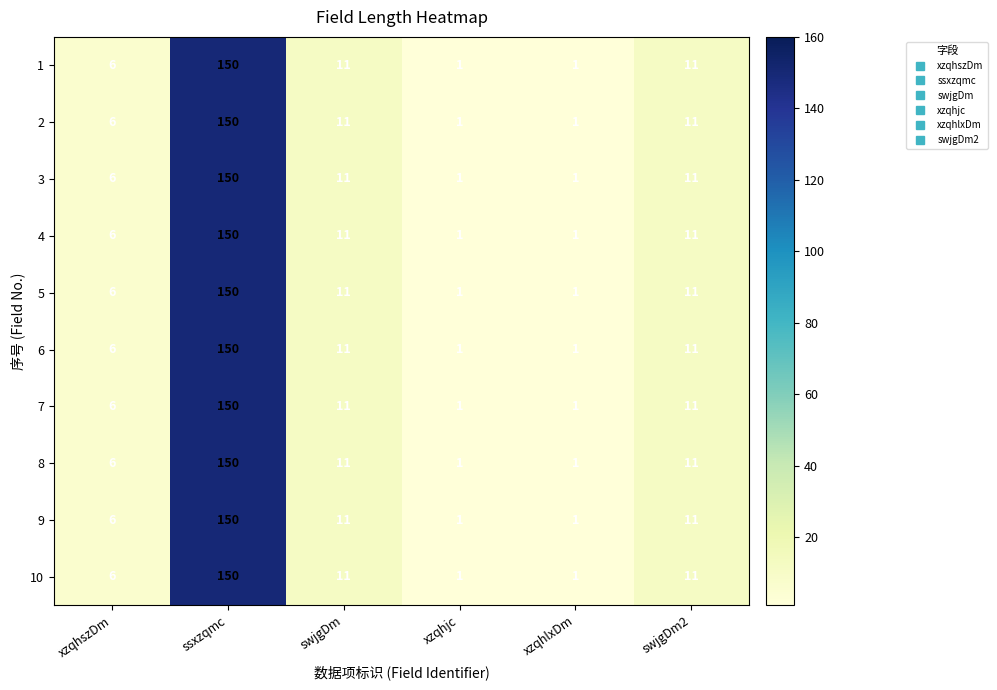

The value of 1 at xzqhjc is 1. True or false?

True